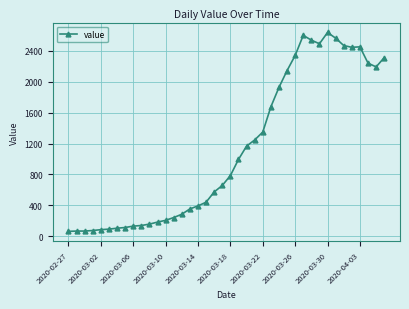

How many categories are shown in the chart?

40